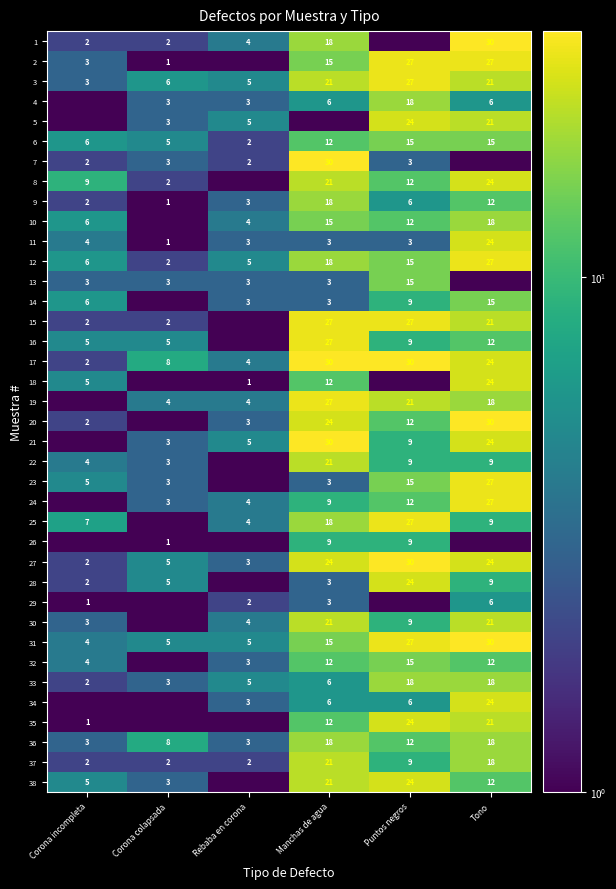

What is the maximum value for 17?

30.0